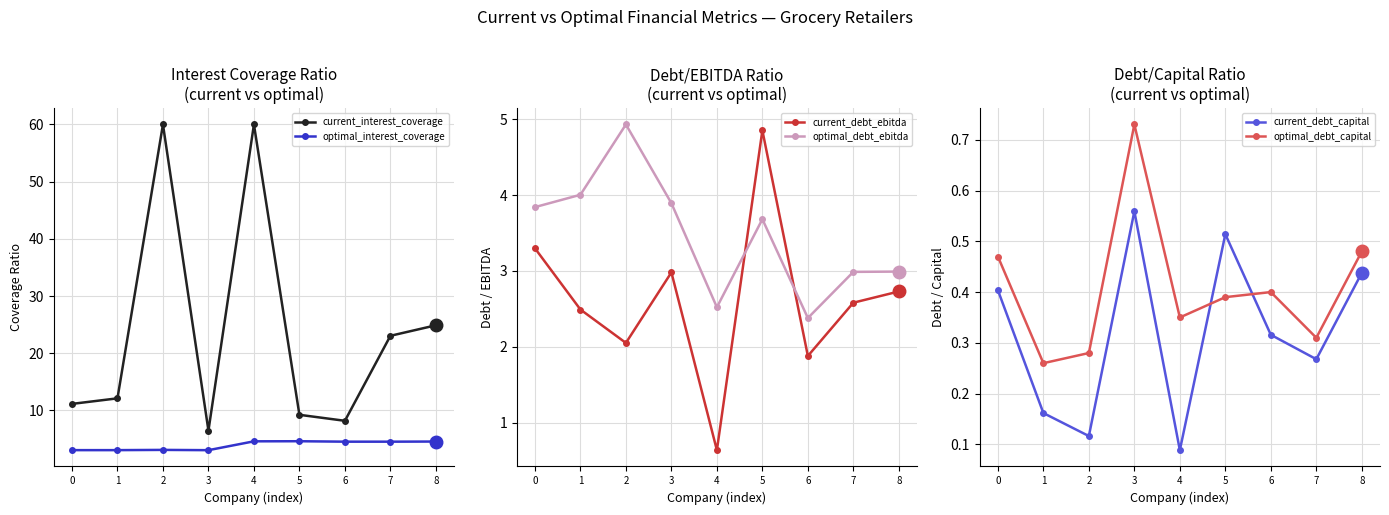

How many interior local valleys does the optimal_interest_coverage series have?

2